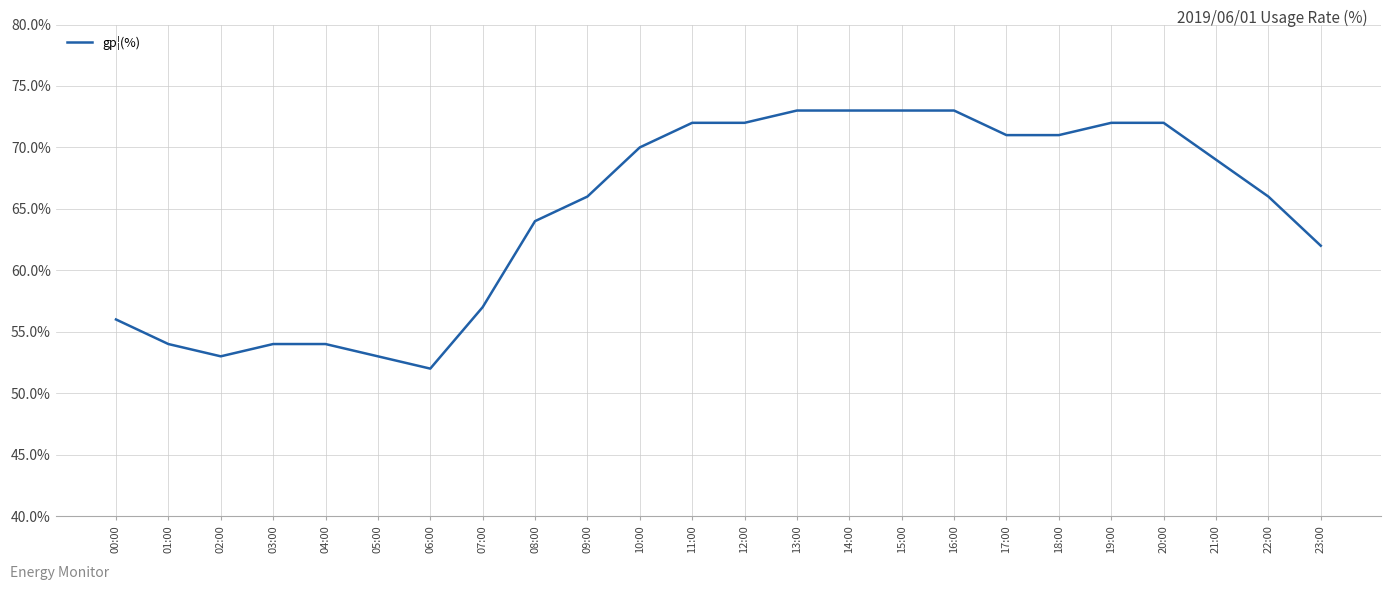

What is the sum of all values?

1552